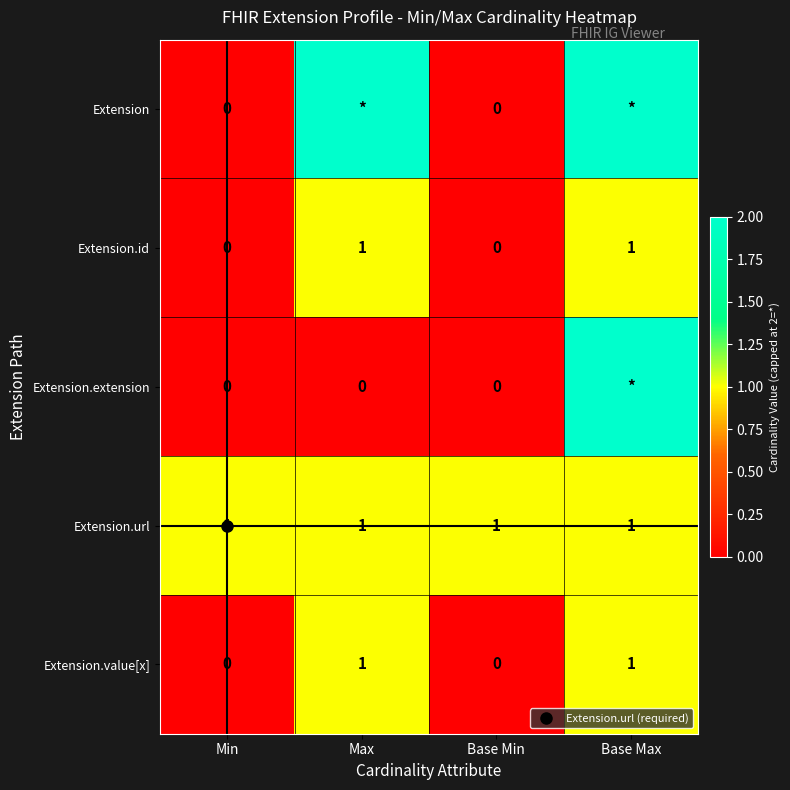

Which series has the largest total across all categories?

Extension